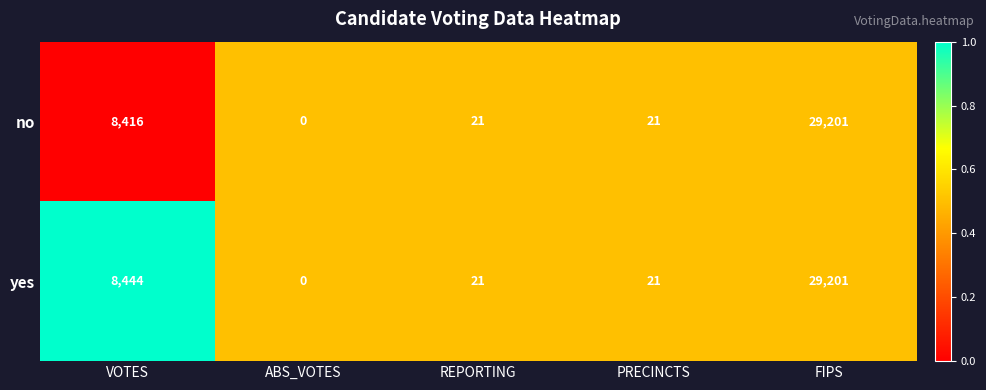

Is the value of no at REPORTING greater than the value of yes at FIPS?

No